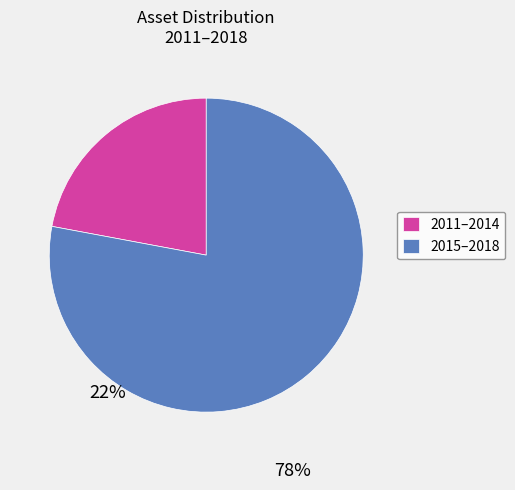

How many slices are in this pie chart?

2